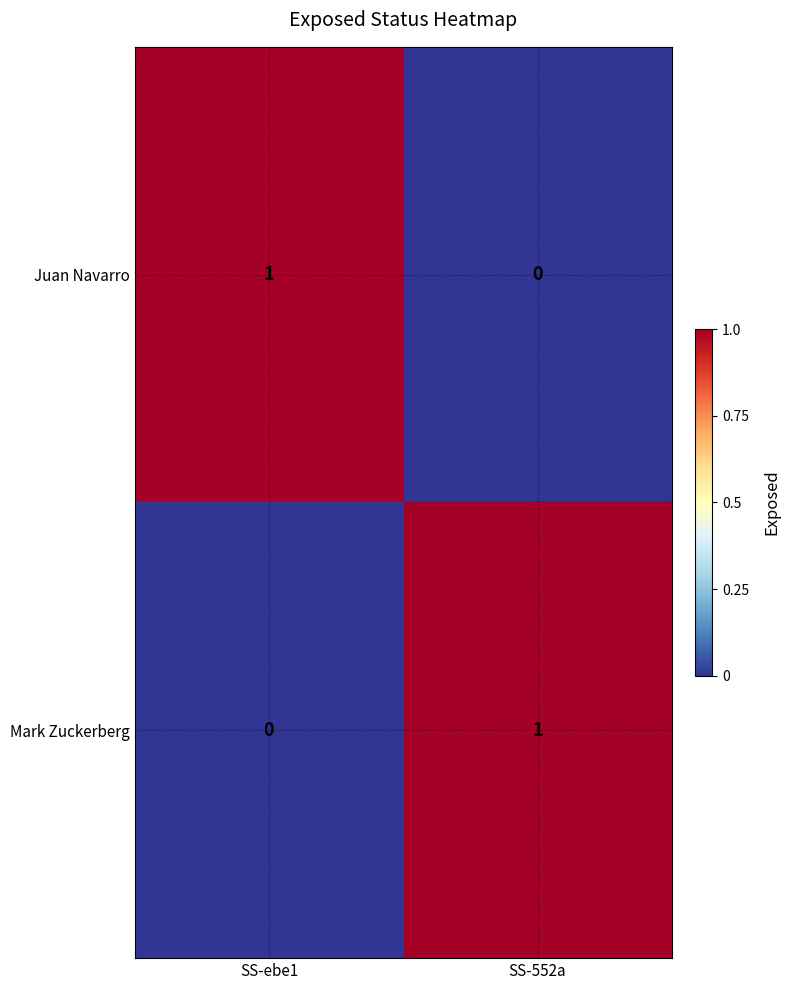

List the labels in order of Juan Navarro value, largest first.

SS-ebe1, SS-552a